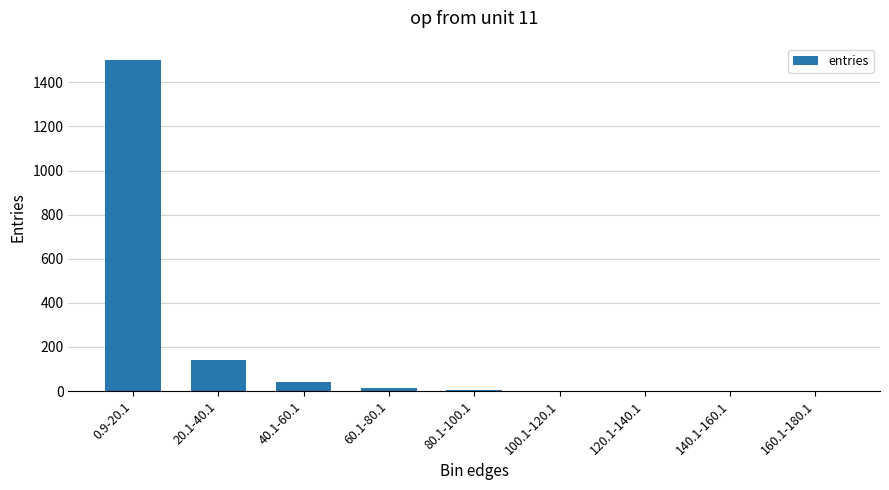

What is the ratio of the value at 40.1-60.1 to the value at 100.1-120.1?

19.5